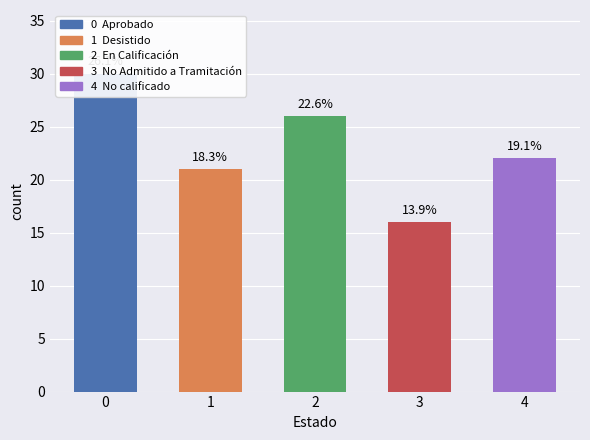

What is the maximum value shown in the chart?

30